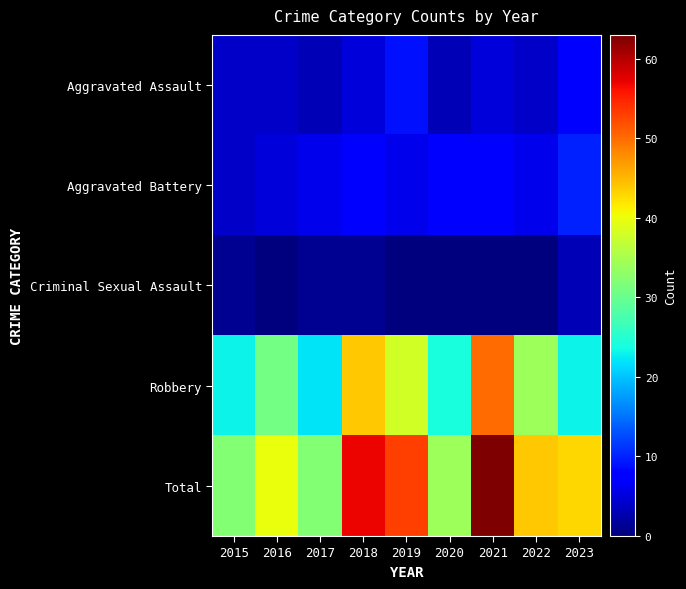

Which series has the largest range (max minus min)?

Total